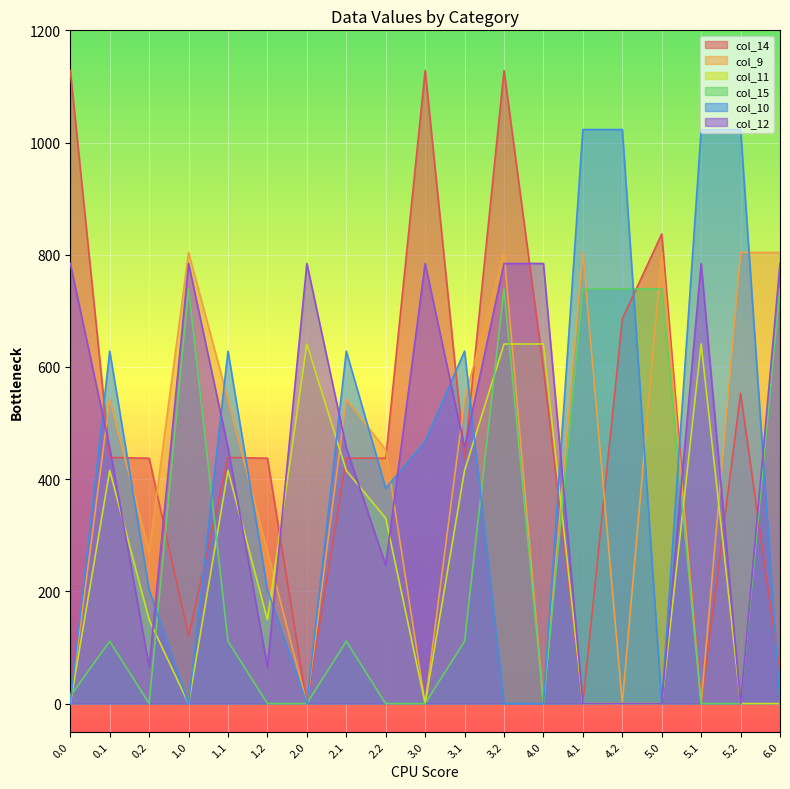

Where does the col_11 series first go above 149?

0.1